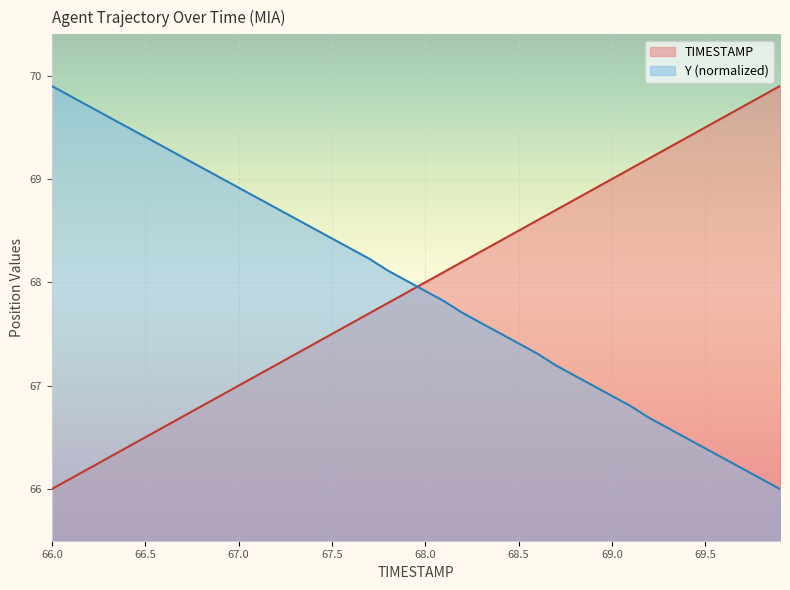

True or false: Y (normalized) has a value of 30.3 at 66.0.

False